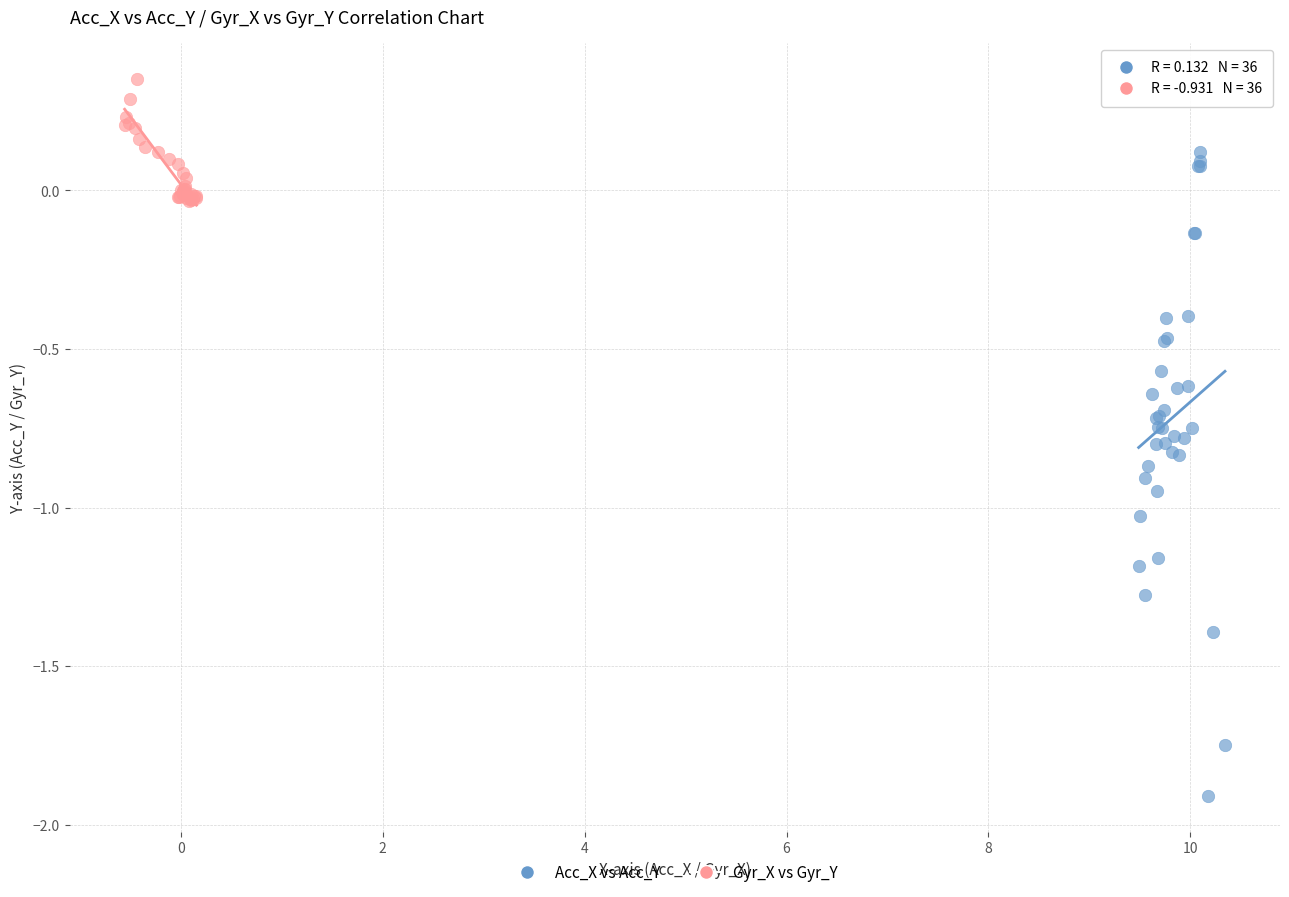

Which series has the largest Y range (max minus min)?

Acc_X vs Acc_Y